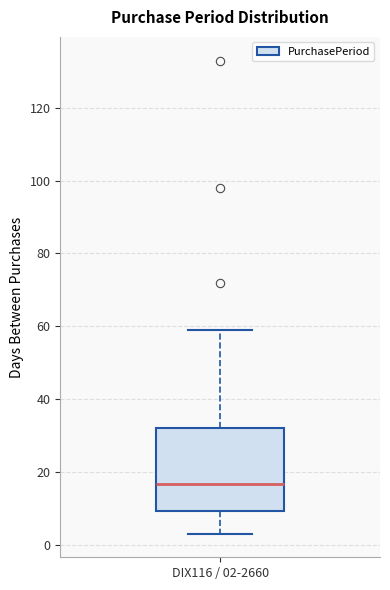

Read this box plot against the y-axis: the position of the median line, the range covered by the box, and the ends of both whiskers. The values are not printed on the chart, so give them approximately, as read against the axis.

median 16, box 10 to 32, whiskers 4 to 60